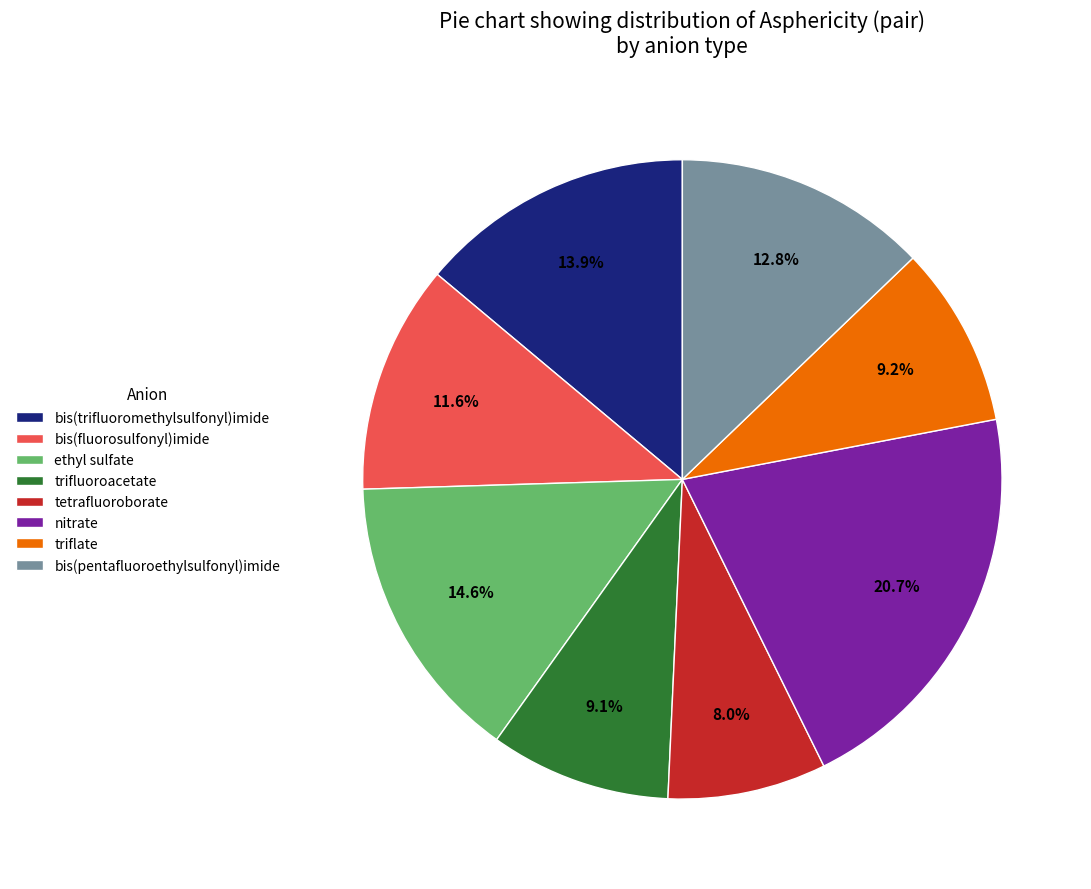

Does any single category account for the majority?

No